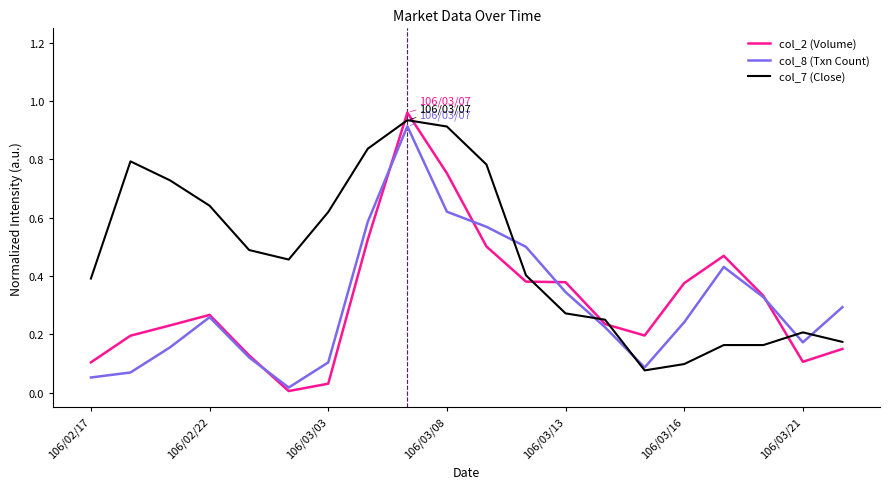

Which series has the largest total across all categories?

col_7 (Close)